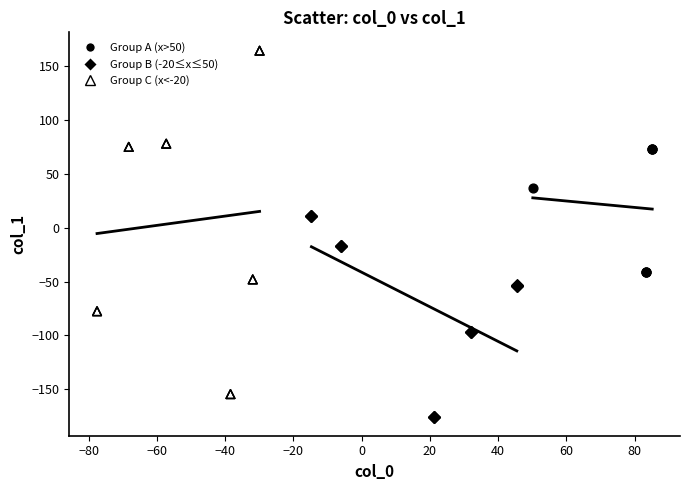

Which series has the largest Y range (max minus min)?

Group C (x<-20)